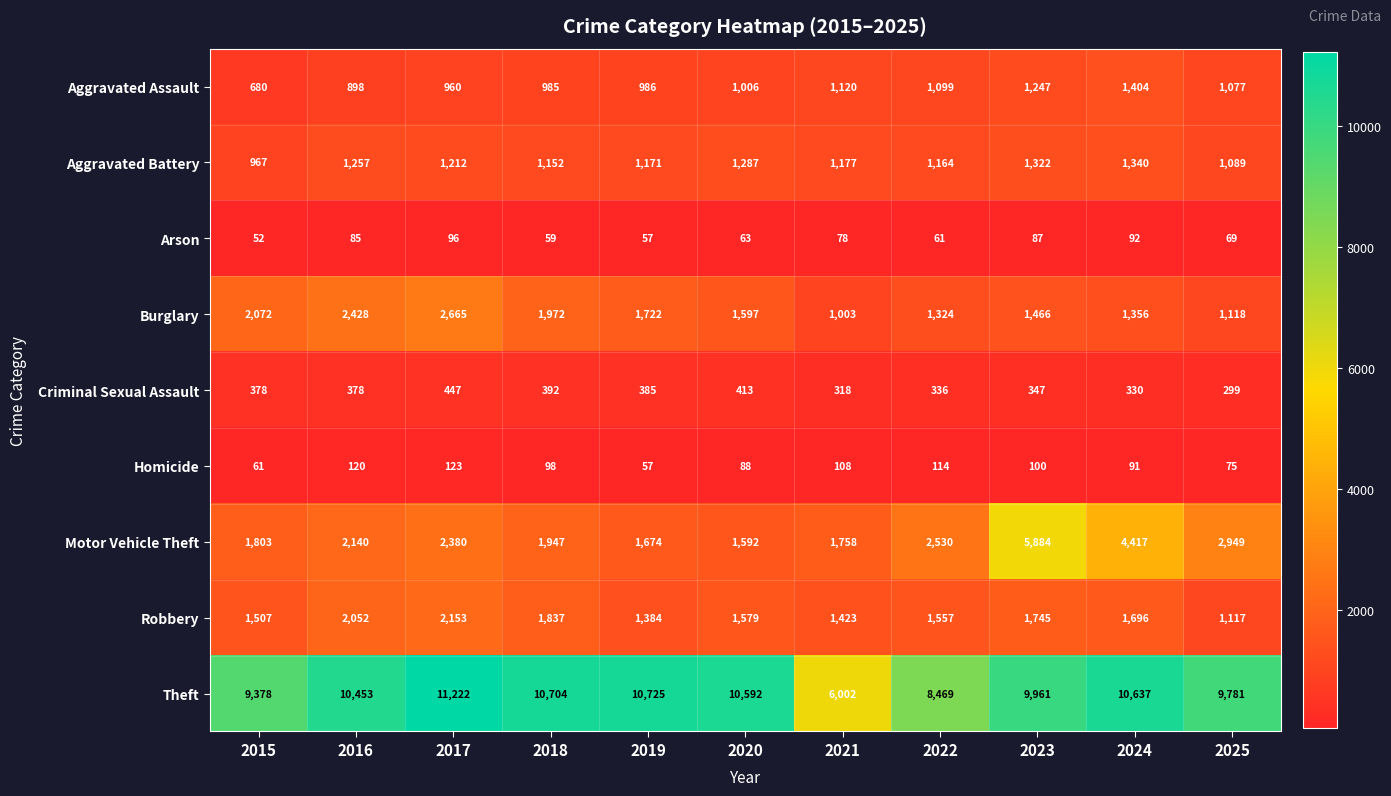

What is the greatest value displayed?

11222